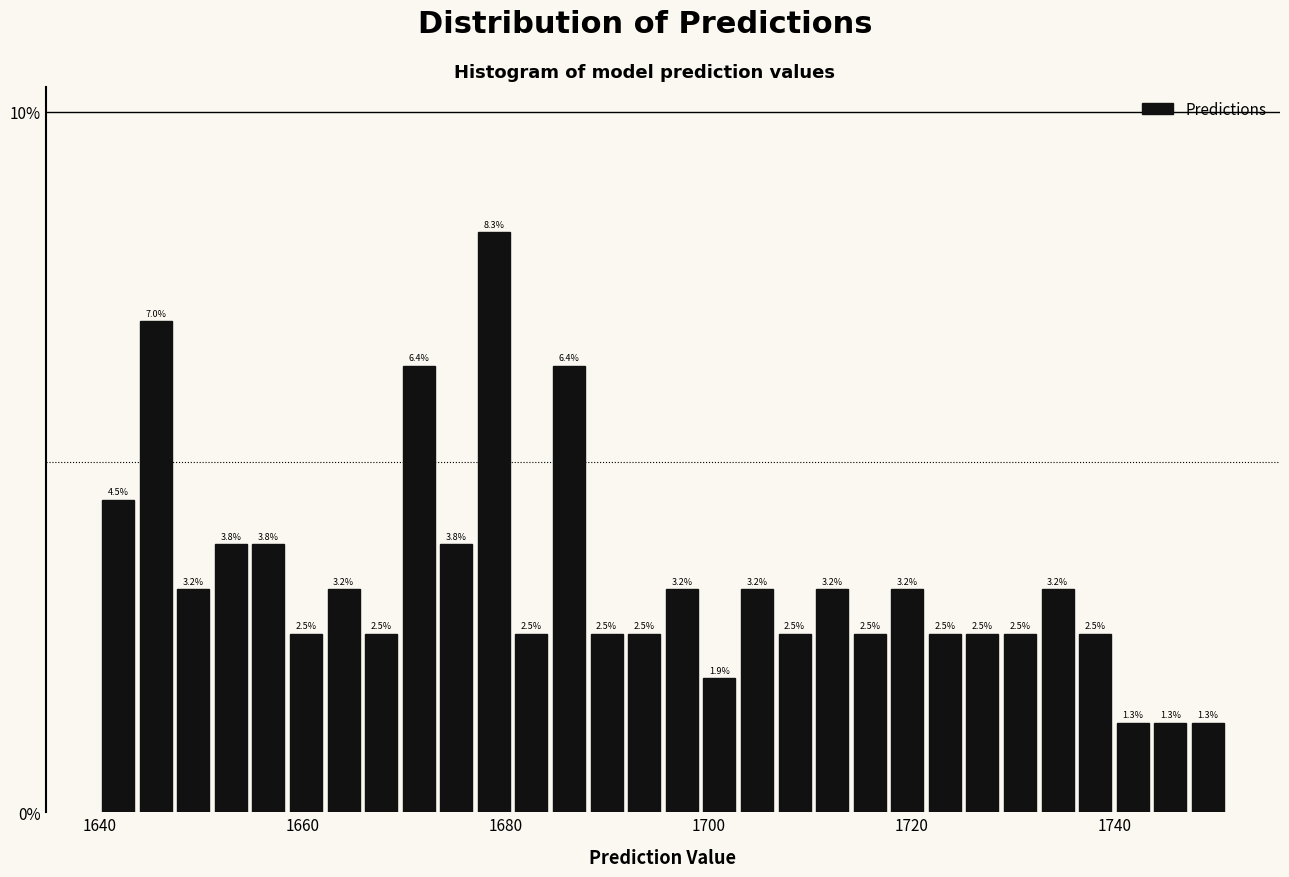

Around what value on the x-axis is the tallest bar? Give the approximate position of its centre, as read against the axis.

1678